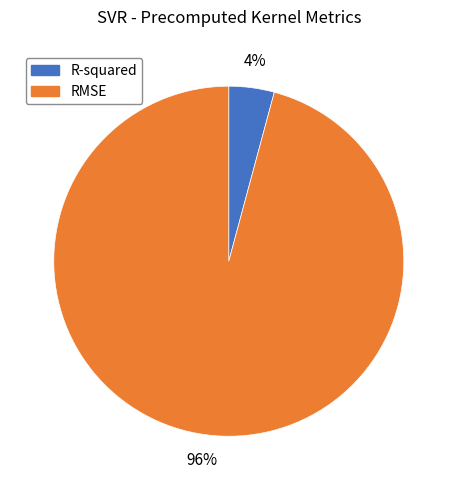

True or false: R-squared accounts for 4% of the total.

True